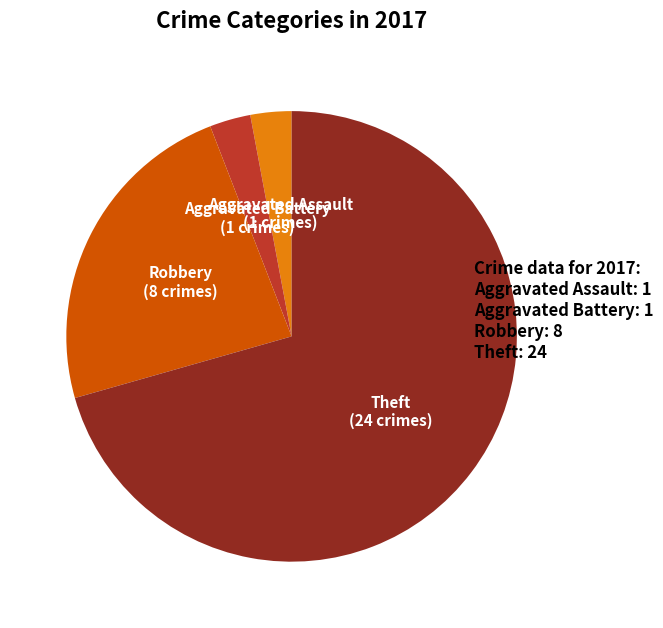

Approximately how many times larger is the value at Robbery compared to Aggravated Battery?

8.0